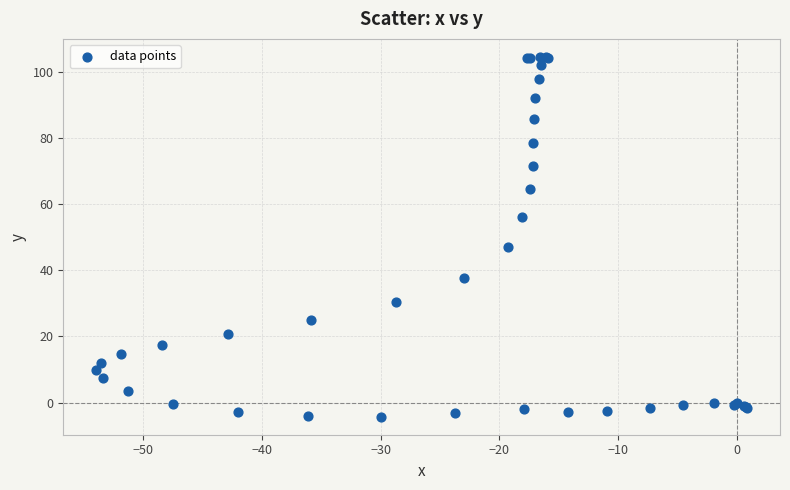

What Y value in the scatter plot is closest to 50?

47.1